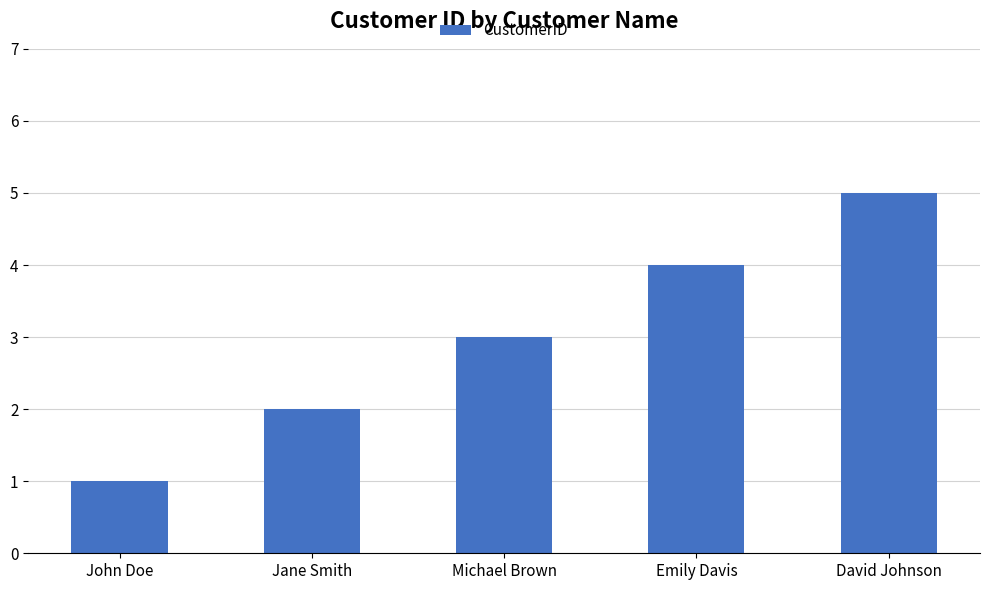

What is the difference between the second highest and second lowest values?

2